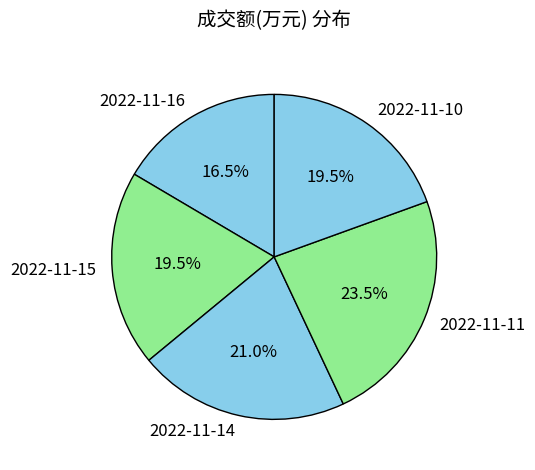

Is 2022-11-11 the majority of the pie?

No